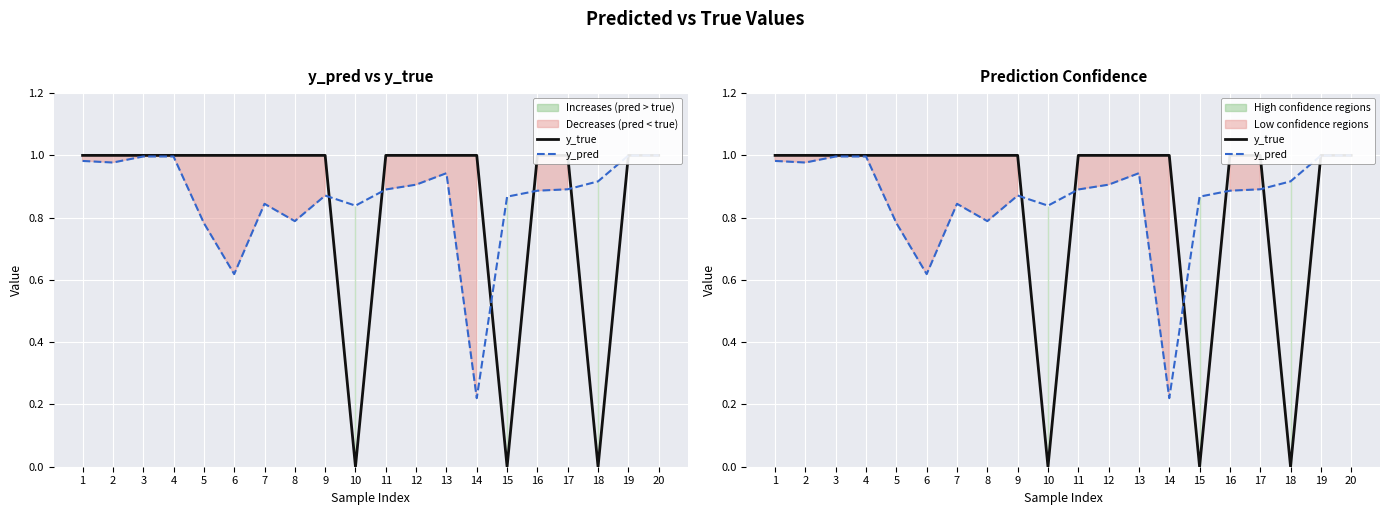

What is the sum of the y_pred values at 5 and 14?

1.0